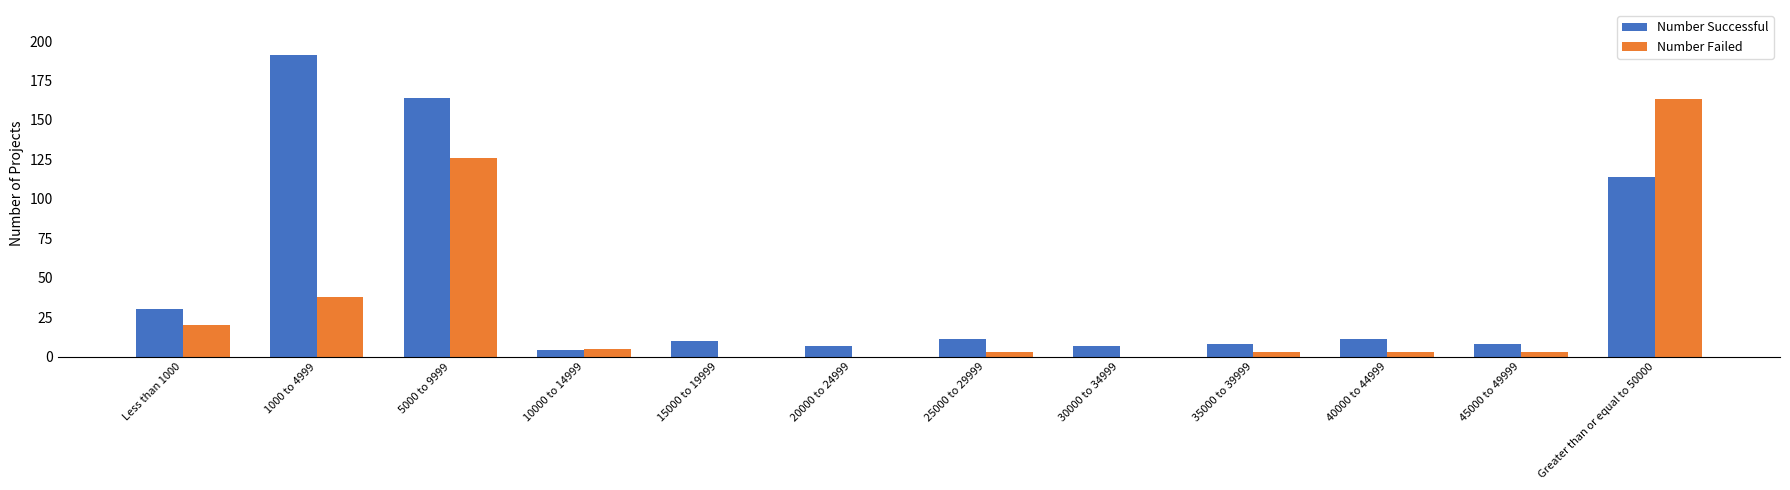

Which category has the highest value across all series?

1000 to 4999